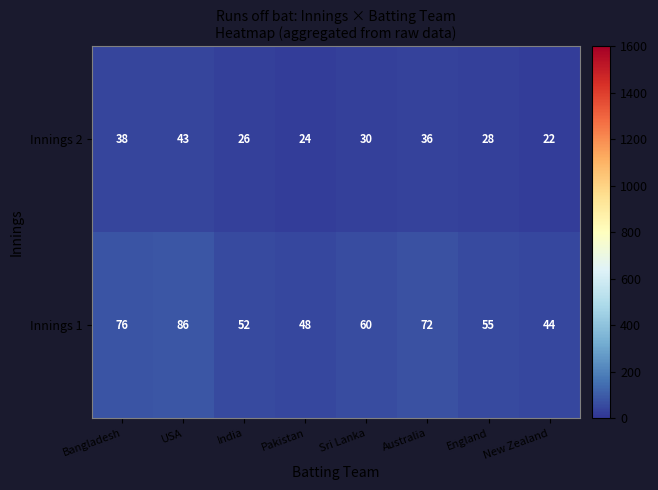

What is the difference between the maximum and minimum values in the Innings 1 series?

42